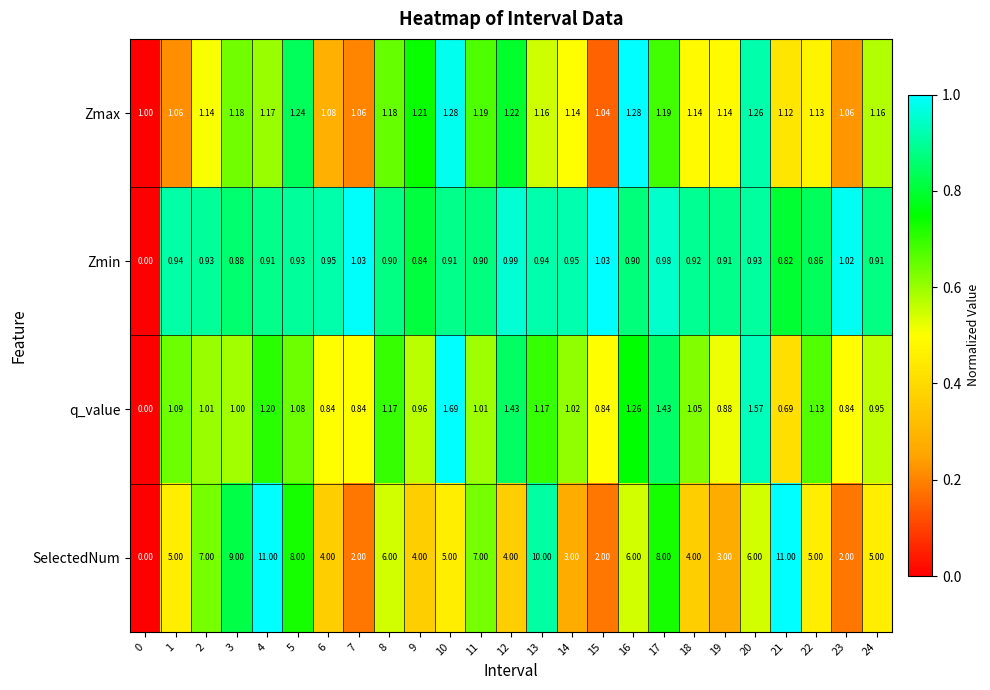

List the series in order of their peak value, lowest first.

Zmin, Zmax, q_value, SelectedNum